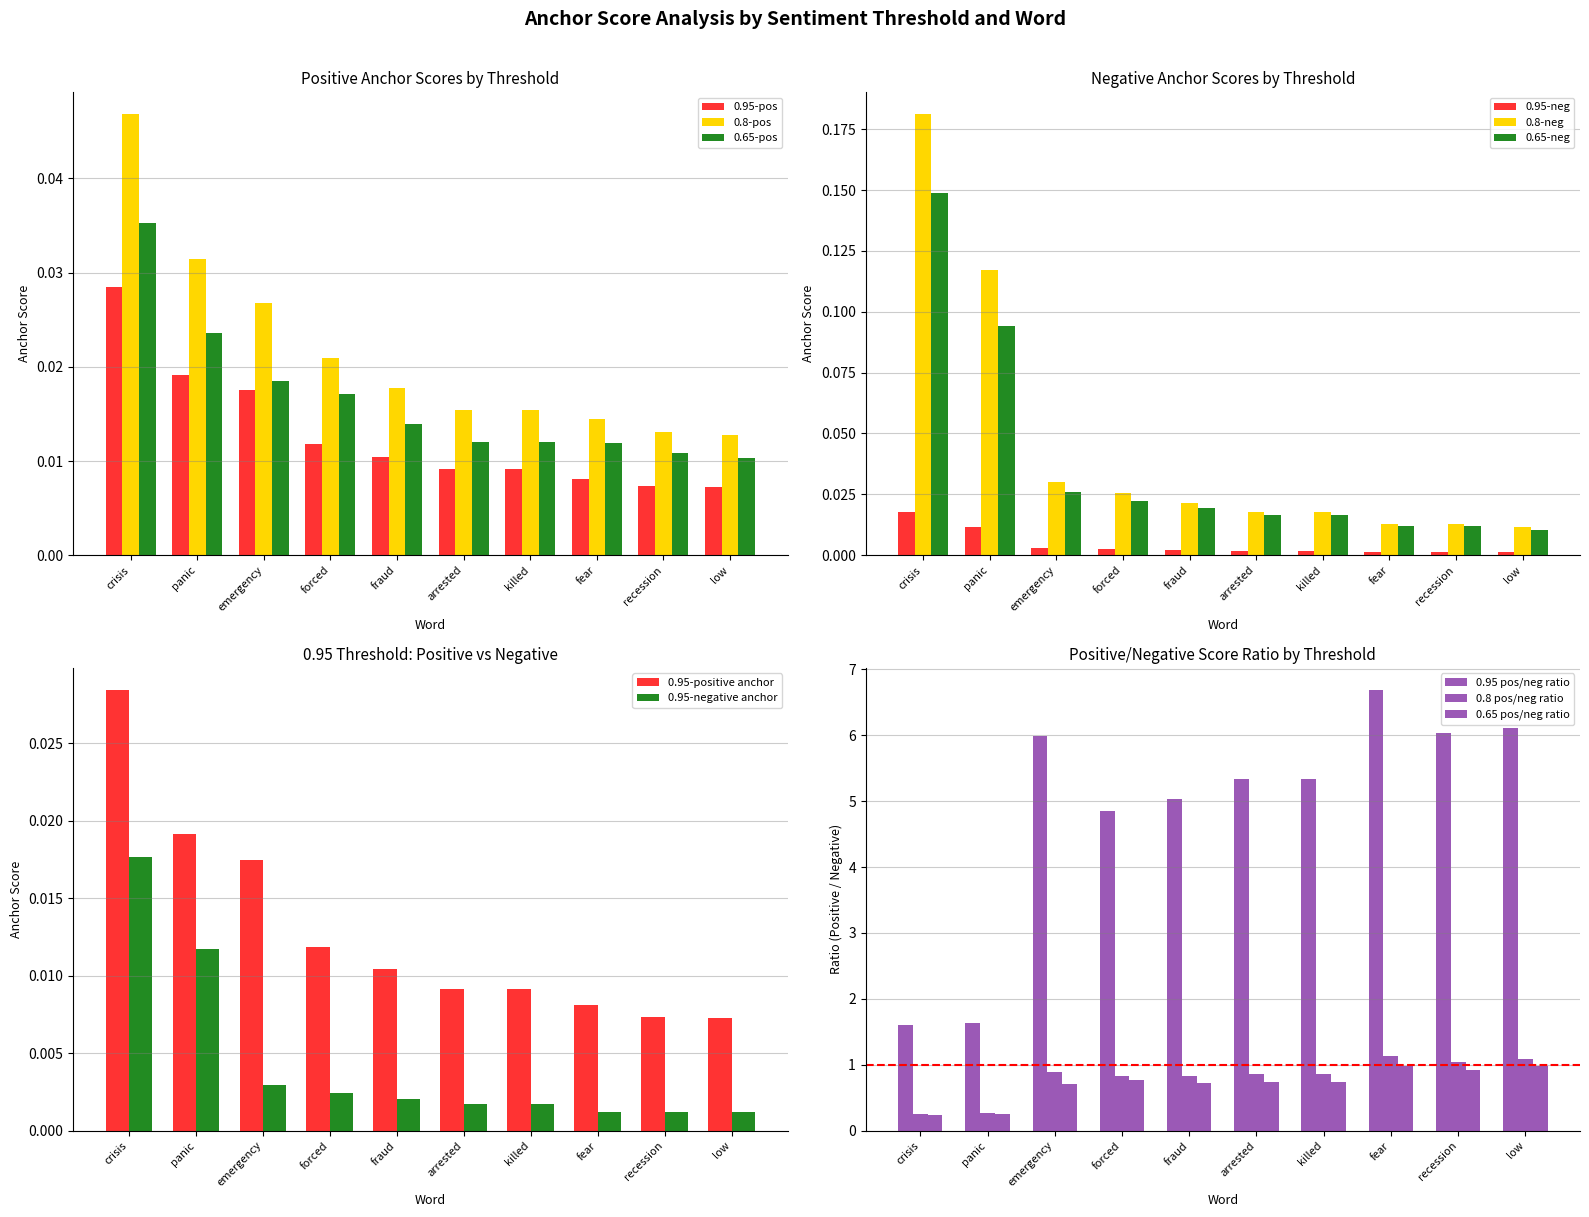

Between killed and forced, which is larger?

forced